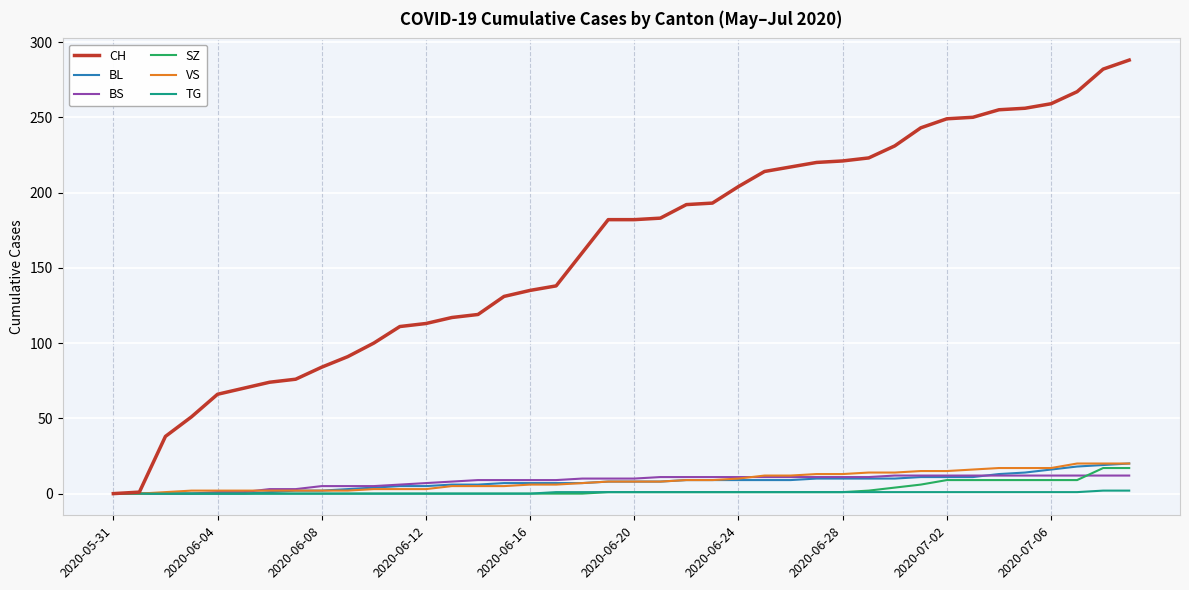

What are all the series names shown in the legend?

CH, BL, BS, SZ, VS, TG